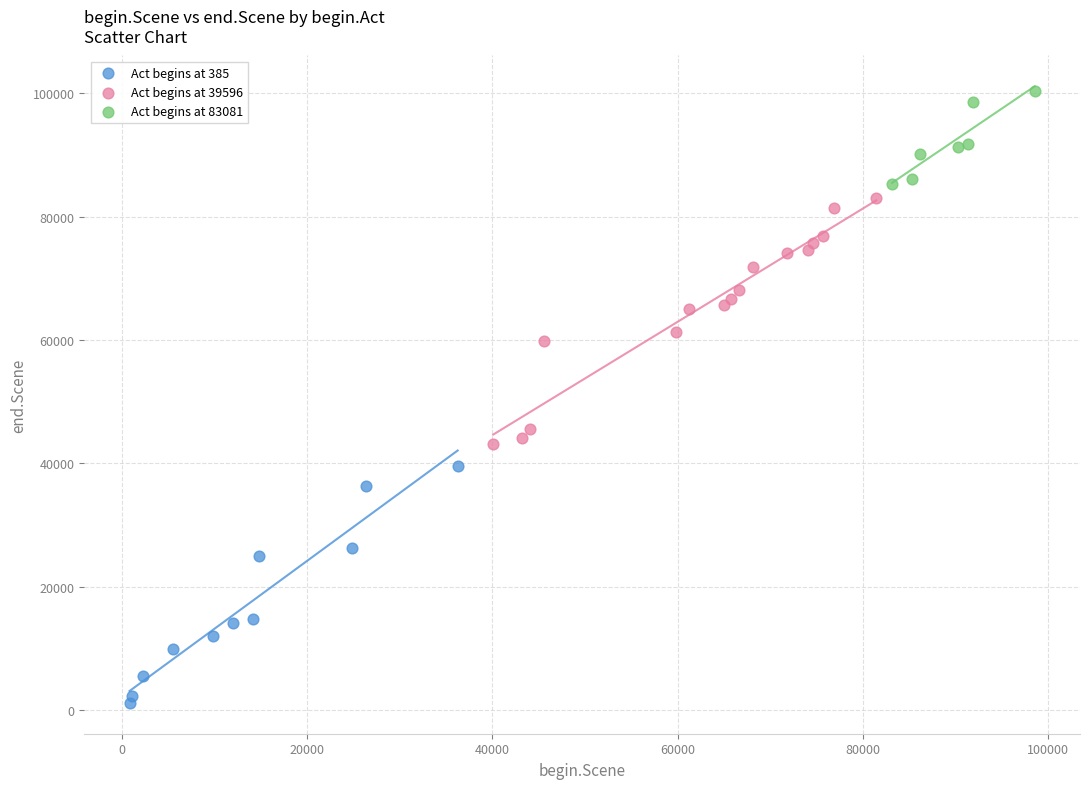

Which series contains the lowest Y value?

Act begins at 385